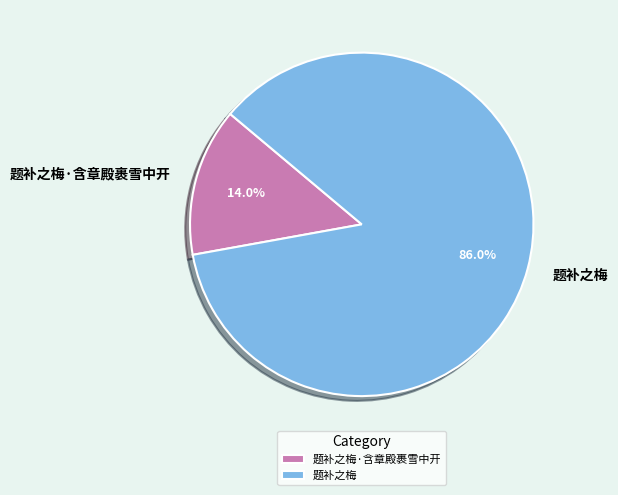

Is there any slice that represents more than half of the pie?

Yes